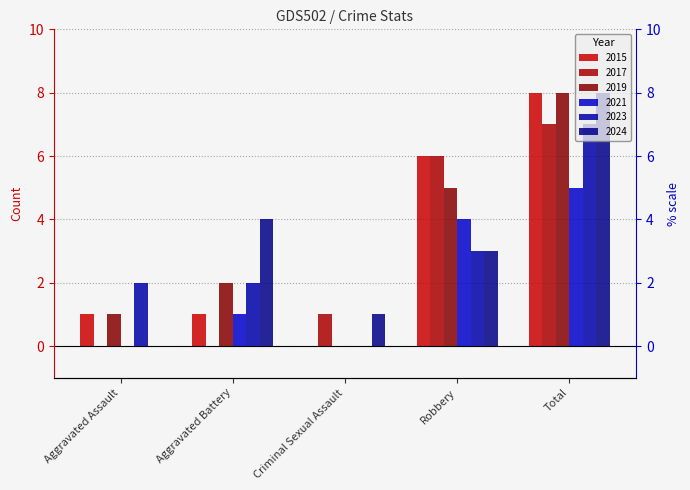

Rank the categories by 2017 value from lowest to highest.

Aggravated Assault, Aggravated Battery, Criminal Sexual Assault, Robbery, Total